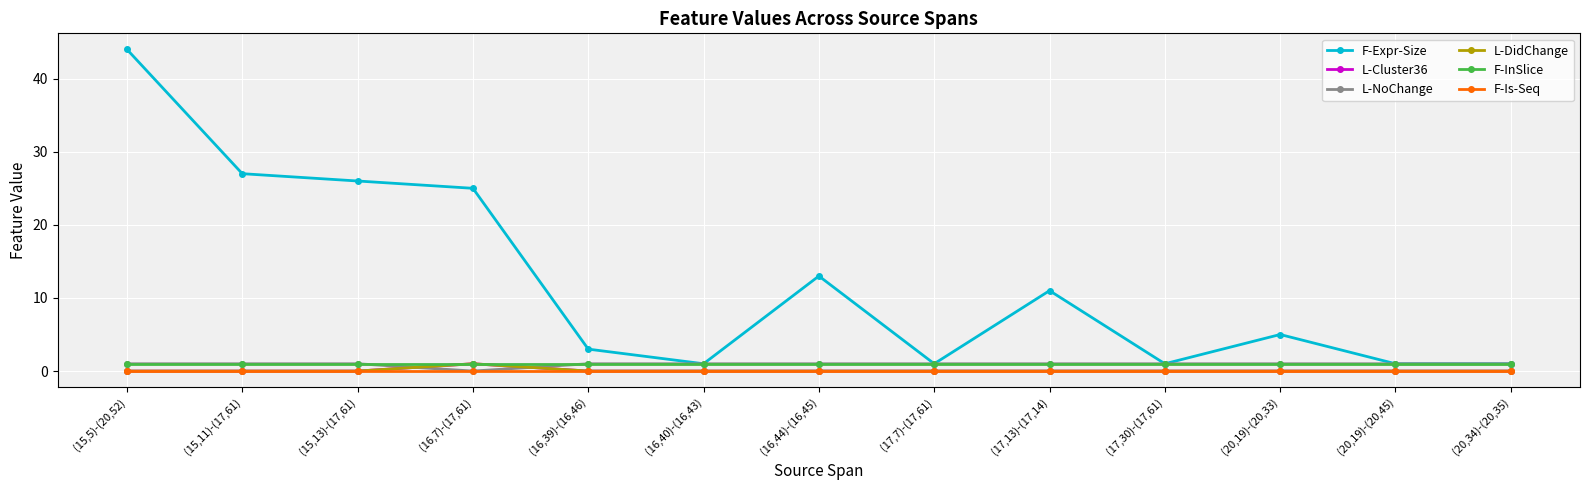

Which series has the largest total across all categories?

F-Expr-Size